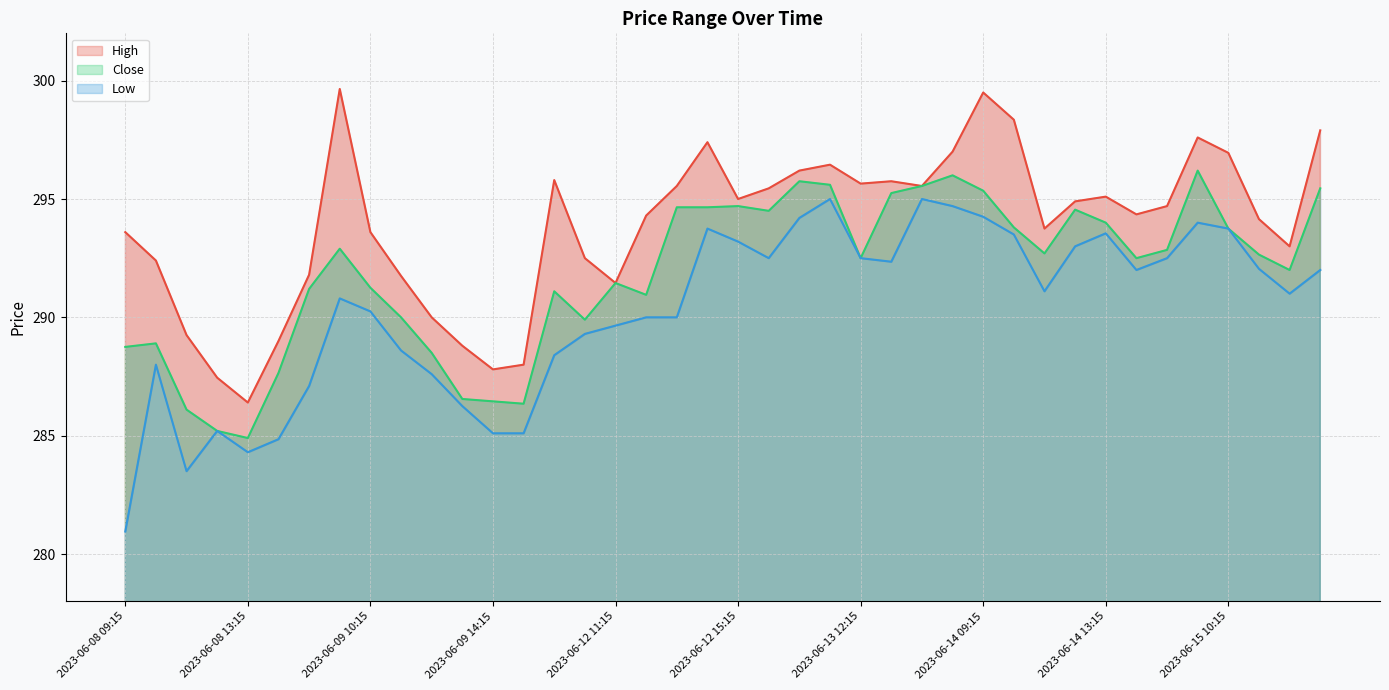

True or false: High and Low intersect in this chart.

False